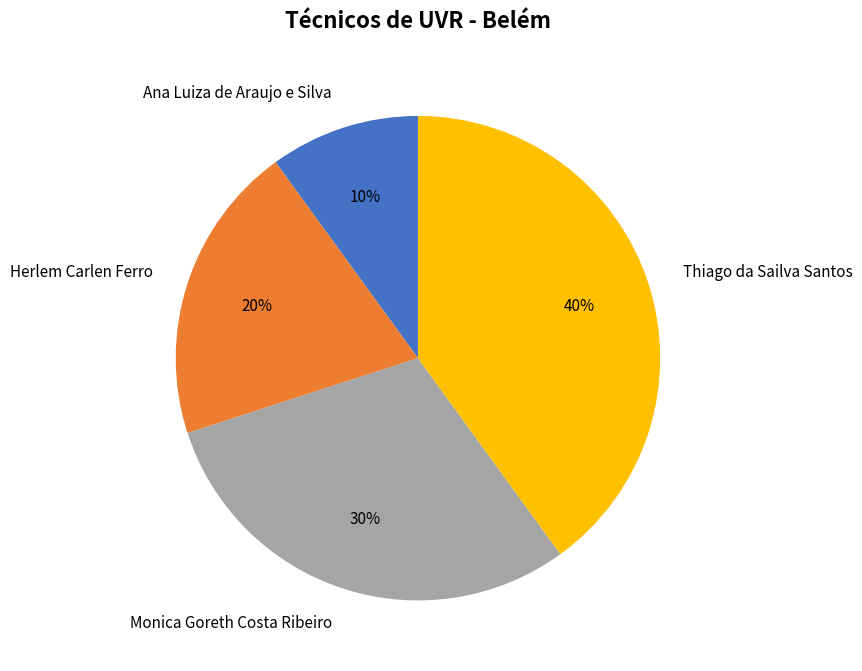

To the nearest percent, what percentage of the pie is Ana Luiza de Araujo e Silva?

10%